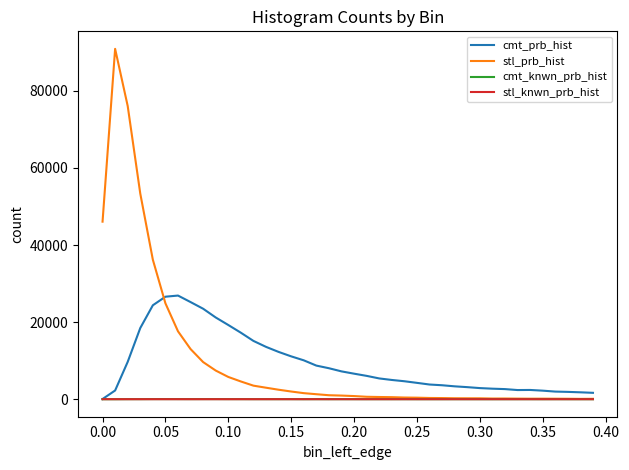

What is the greatest value displayed?

90896